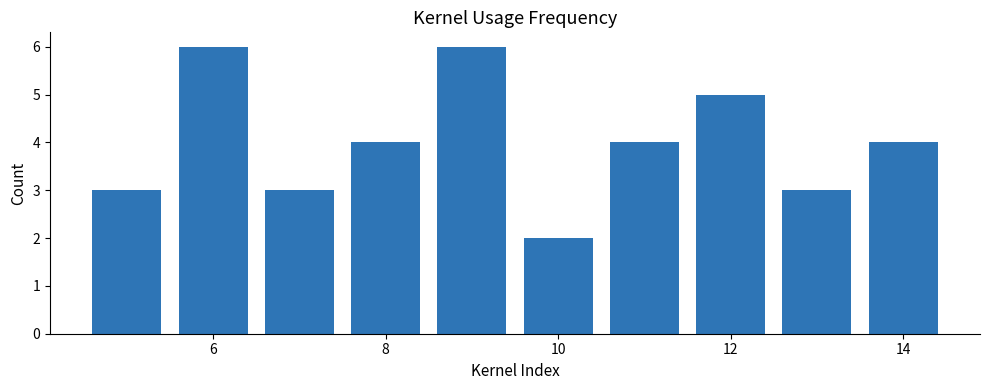

What is the difference between the maximum and second lowest values?

3